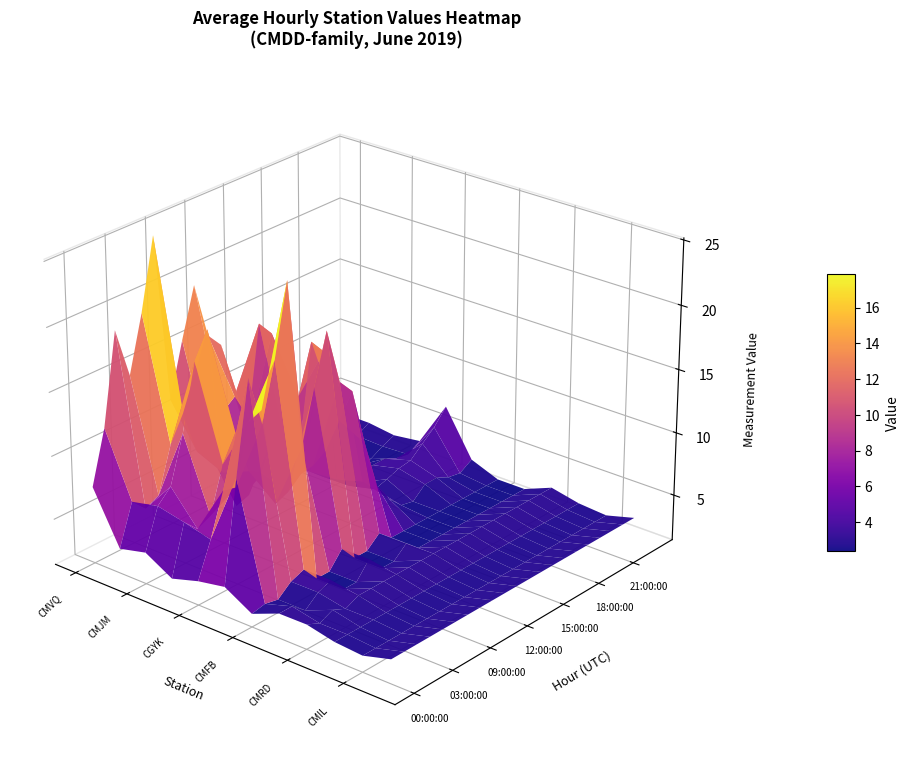

How many values in the 19:00:00 series are below 3?

5